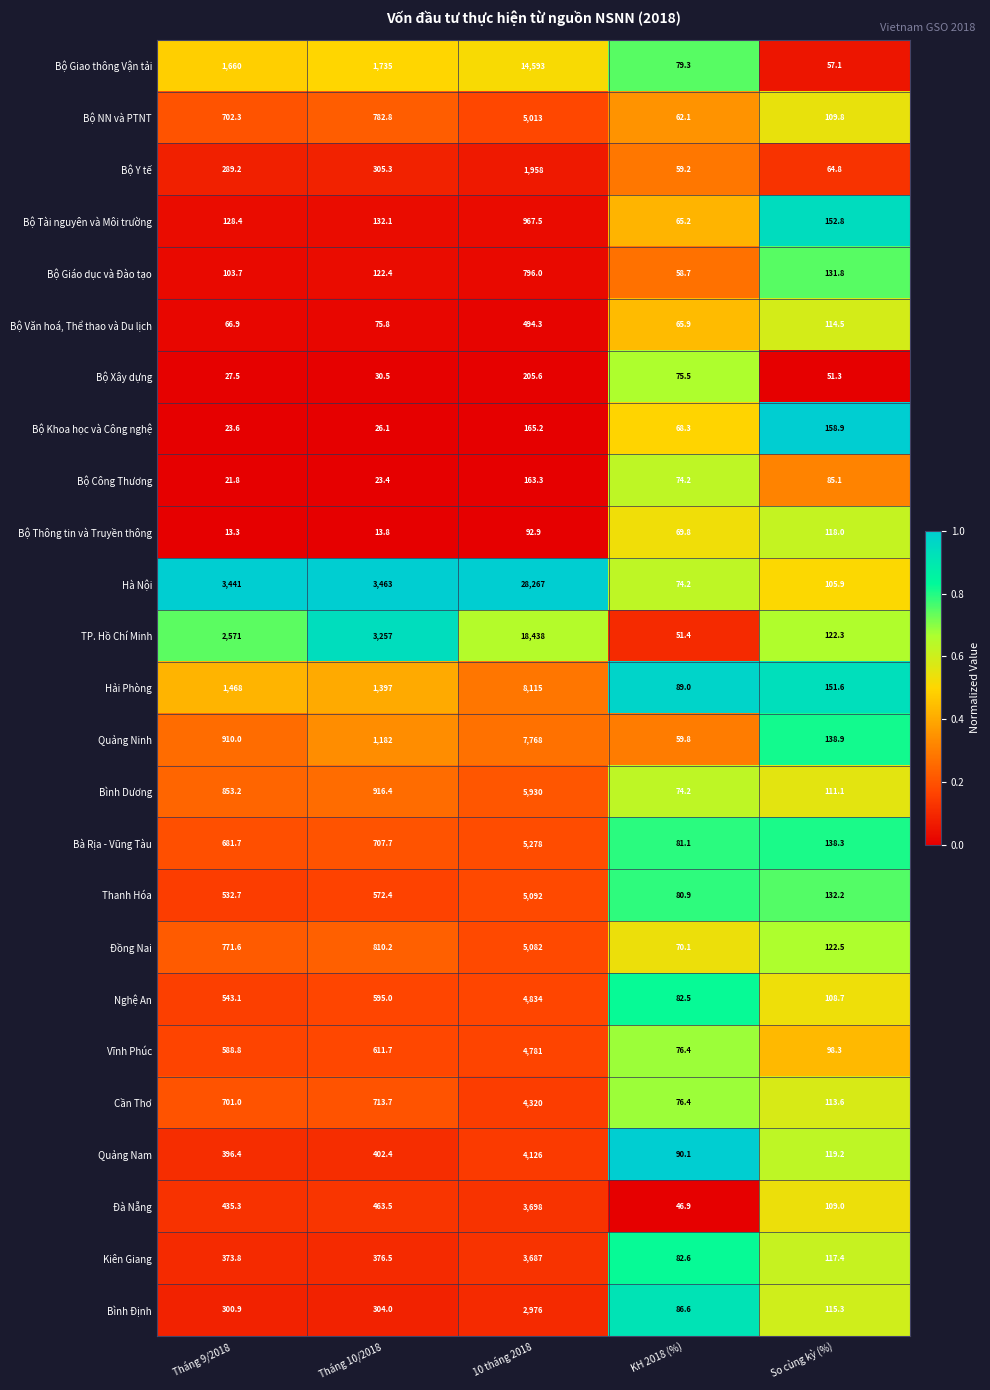

List the series in order of their peak value, lowest first.

Bộ Thông tin và Truyền thông, Bộ Công Thương, Bộ Khoa học và Công nghệ, Bộ Xây dựng, Bộ Văn hoá, Thể thao và Du lịch, Bộ Giáo dục và Đào tạo, Bộ Tài nguyên và Môi trường, Bộ Y tế, Bình Định, Kiên Giang, Đà Nẵng, Quảng Nam, Cần Thơ, Vĩnh Phúc, Nghệ An, Bộ NN và PTNT, Đồng Nai, Thanh Hóa, Bà Rịa - Vũng Tàu, Bình Dương, Quảng Ninh, Hải Phòng, Bộ Giao thông Vận tải, TP. Hồ Chí Minh, Hà Nội